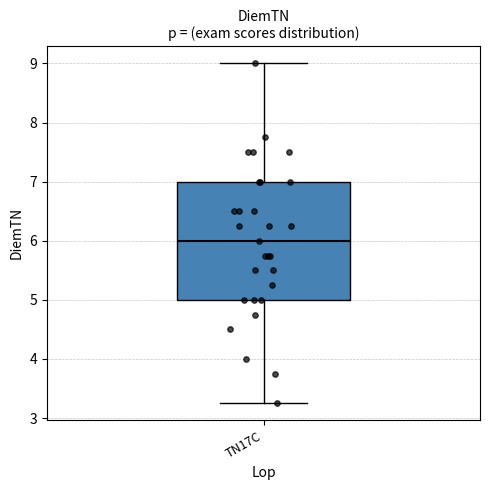

Transcribe this box plot: give where the median line is, the range the box spans, and where the two whiskers end, as read against the y-axis. The values are not printed on the chart, so give them approximately, as read against the axis.

median 6.0, box 5.0 to 7.0, whiskers 3.3 to 9.0